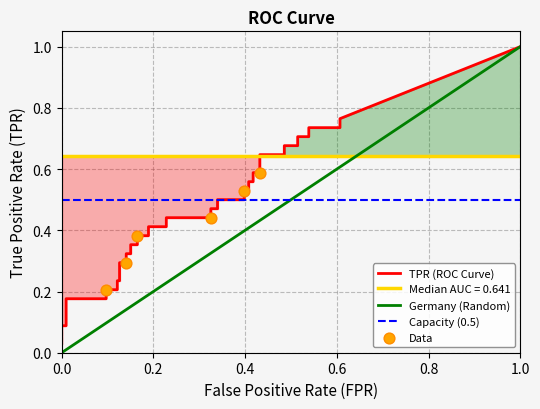

Which series has the largest total across all categories?

tpr